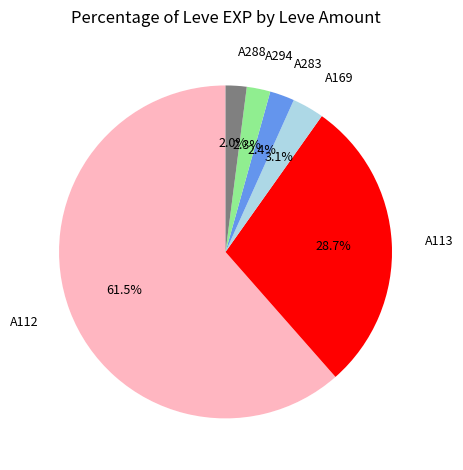

True or false: 113 accounts for 17% of the total.

False